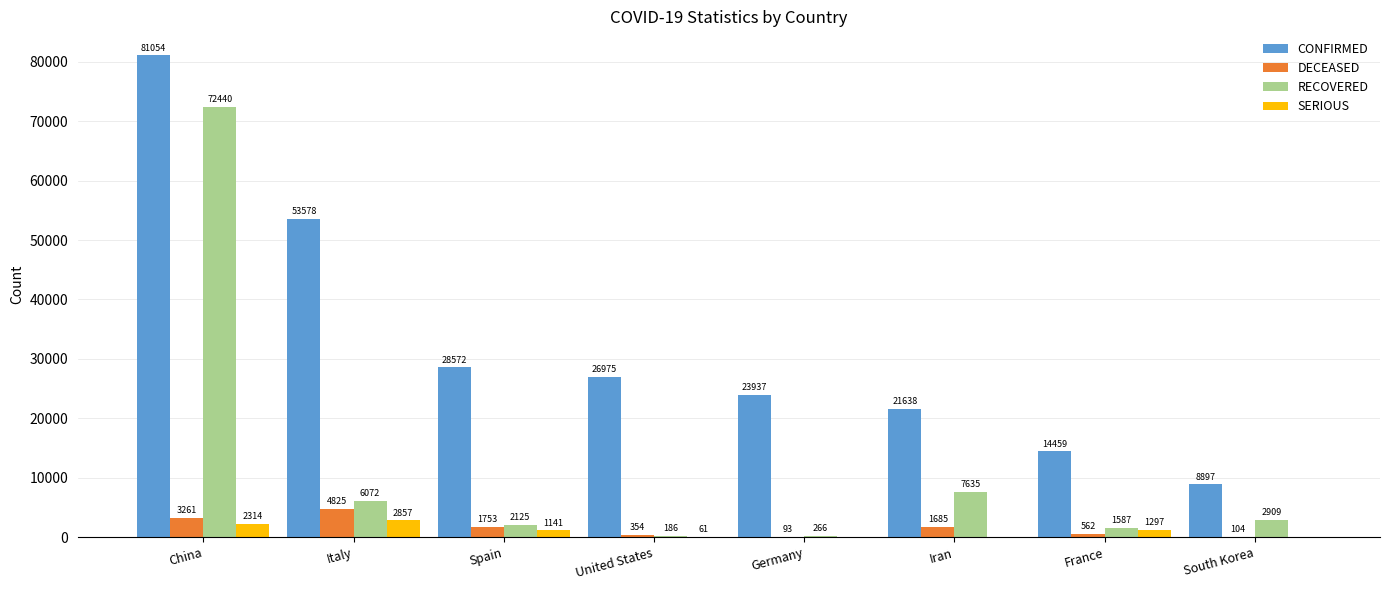

Between United States and Iran, which series saw the biggest shift?

RECOVERED